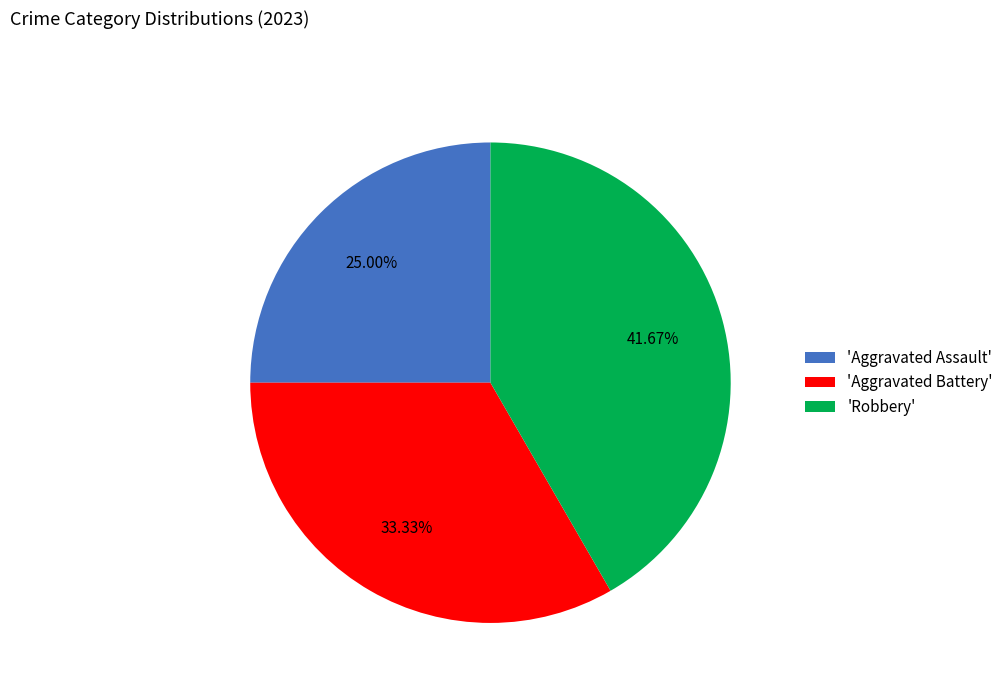

Is the sum of 'Robbery' and 'Aggravated Battery' greater than half?

Yes